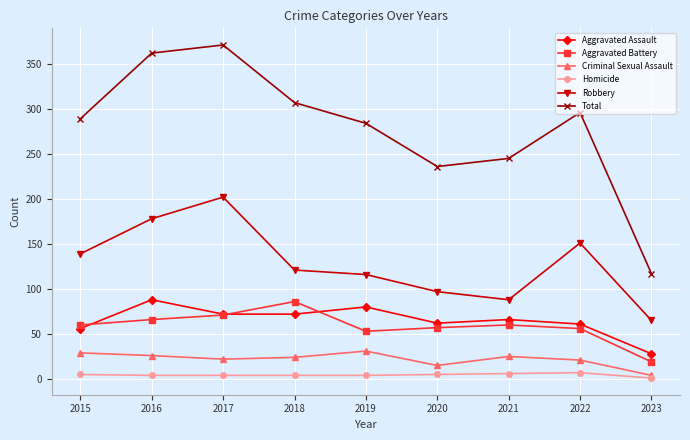

True or false: Homicide has a value of 7 at 2022.

True